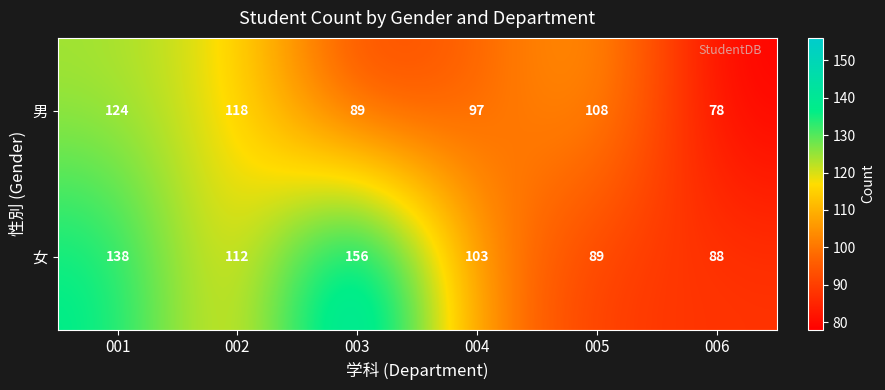

What is the greatest value displayed?

156